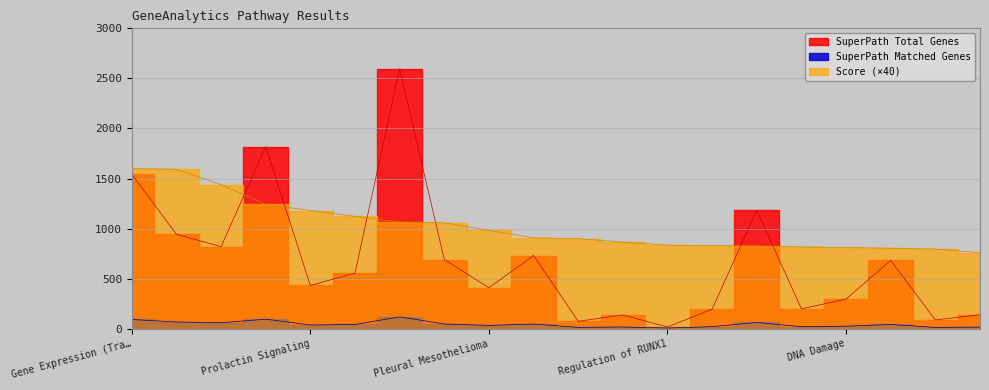

How many categories are shown in the chart?

20